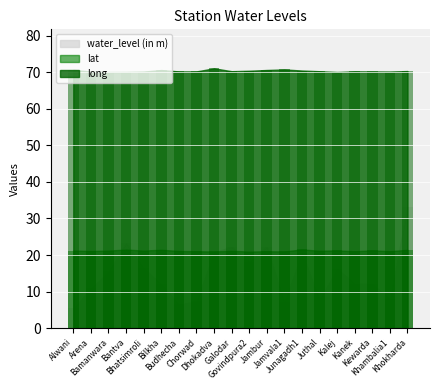

The lat series shows 21.2 at Kalej. True or false?

True